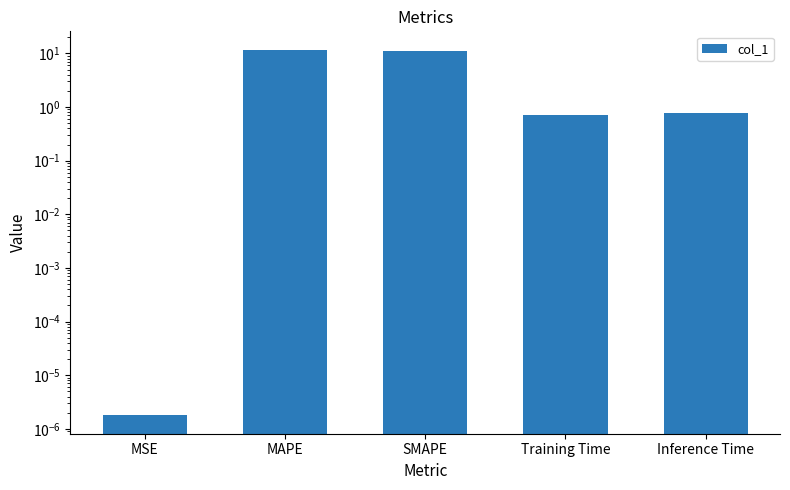

Which label corresponds to the smallest value in the chart?

MSE